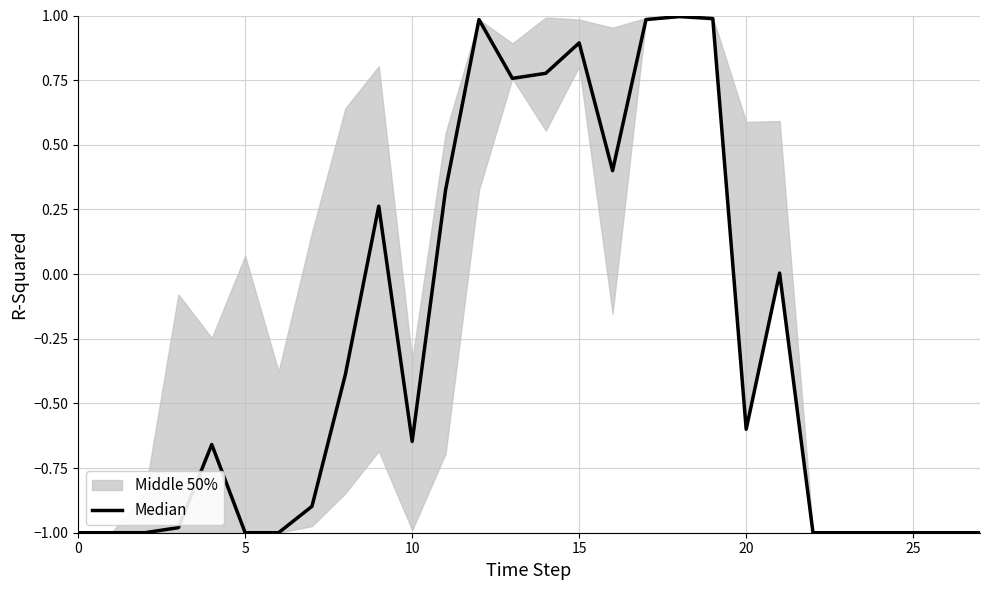

Reading right to left, transcribe all the data shown in this chart.

-1.0	-1.0	-1.0	-1.0	-1.0	-1.0	0.0	-0.6	1.0	1.0	1.0	0.4	0.9	0.8	0.8	1.0	0.3	-0.6	0.3	-0.4	-0.9	-1.0	-1.0	-0.7	-1.0	-1.0	-1.0	-1.0